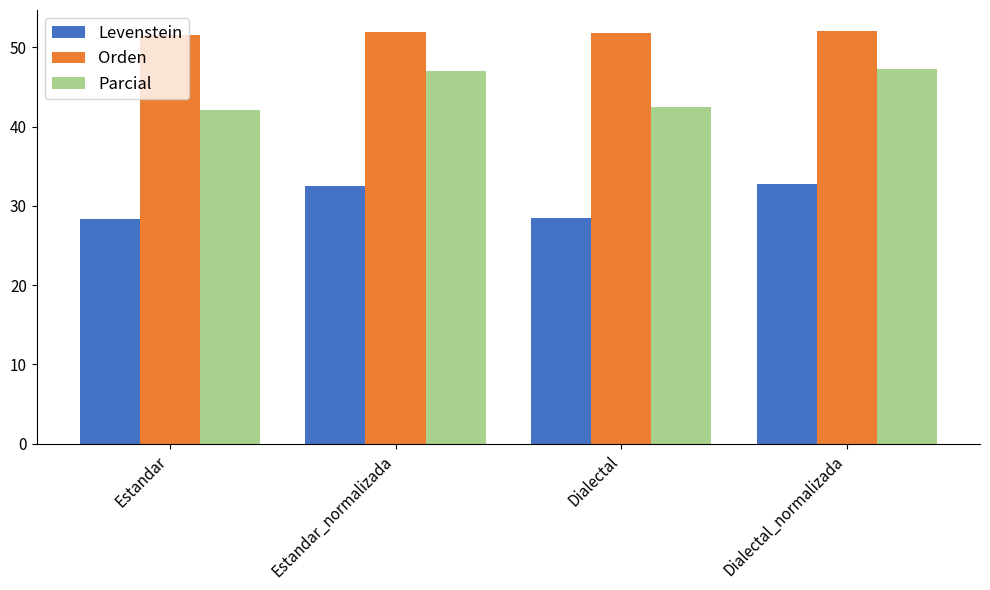

Does the chart contain any negative values?

No